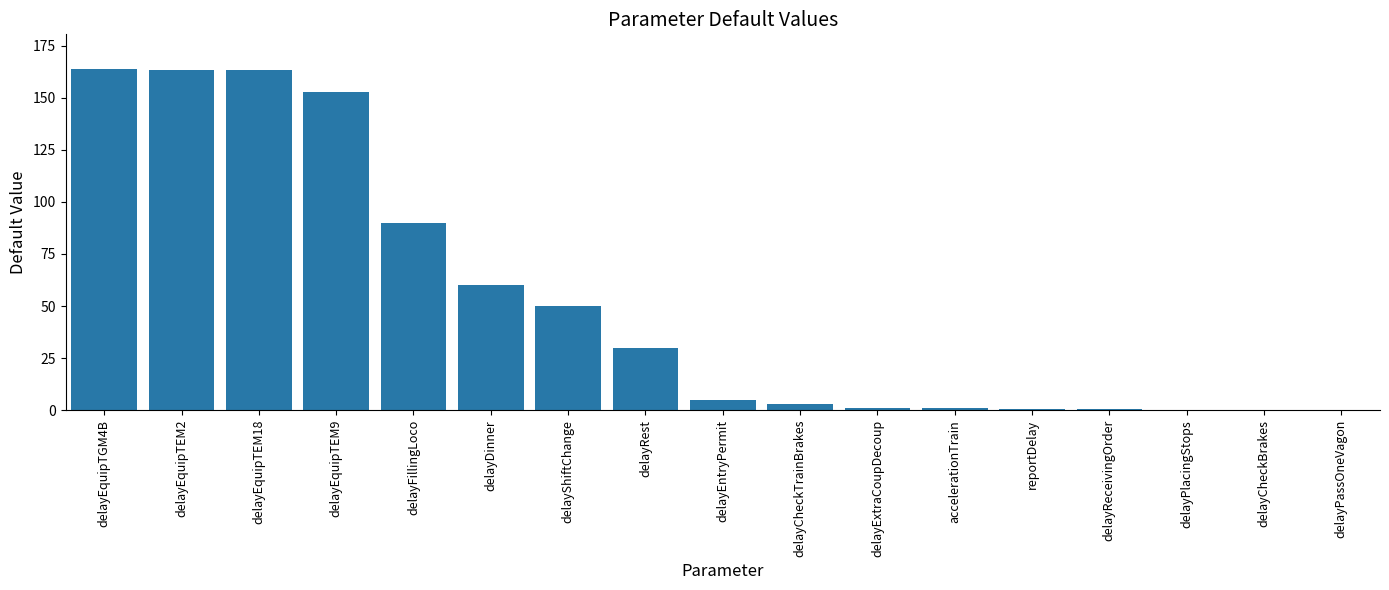

How many categories are shown in the chart?

17